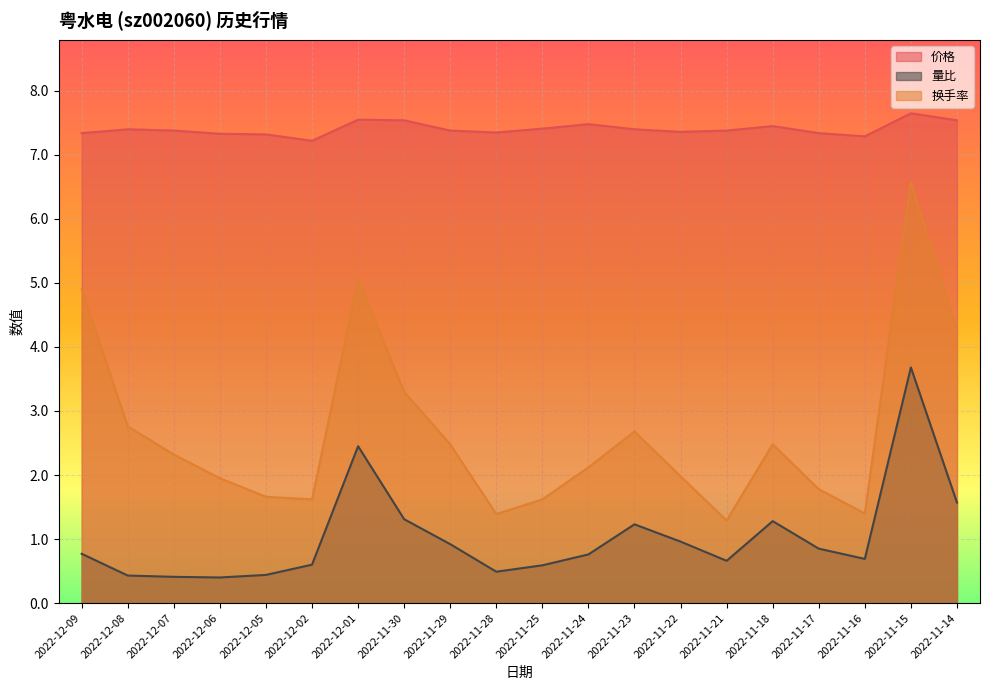

Is it true that 量比 equals 0.7 at 2022-11-16?

True